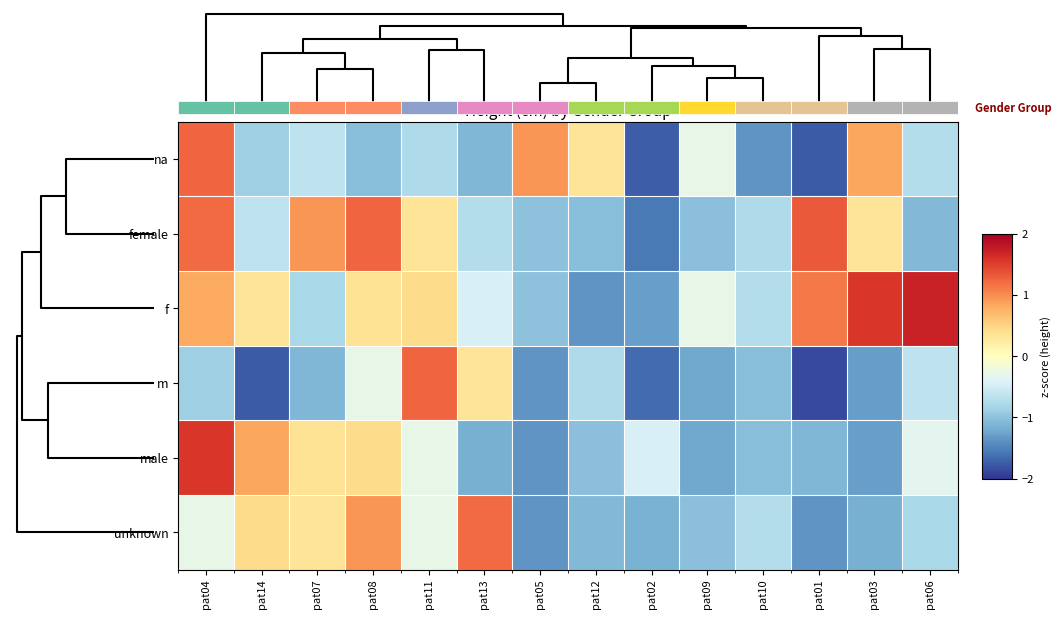

Reading left to right, extract all data points from this chart.

na: pat04=1.2	pat14=-0.9	pat07=-0.6	pat08=-1.0	pat11=-0.8	pat13=-1.1	pat05=0.9	pat12=0.3	pat02=-1.7	pat09=-0.3	pat10=-1.4	pat01=-1.8	pat03=0.8	pat06=-0.7
female: pat04=1.2	pat14=-0.6	pat07=0.9	pat08=1.2	pat11=0.3	pat13=-0.7	pat05=-1.0	pat12=-1.0	pat02=-1.6	pat09=-1.0	pat10=-0.8	pat01=1.3	pat03=0.3	pat06=-1.1
f: pat04=0.8	pat14=0.3	pat07=-0.8	pat08=0.4	pat11=0.4	pat13=-0.5	pat05=-1.0	pat12=-1.4	pat02=-1.3	pat09=-0.3	pat10=-0.7	pat01=1.1	pat03=1.6	pat06=1.7
m: pat04=-0.9	pat14=-1.8	pat07=-1.1	pat08=-0.3	pat11=1.2	pat13=0.3	pat05=-1.4	pat12=-0.8	pat02=-1.6	pat09=-1.2	pat10=-1.0	pat01=-1.9	pat03=-1.3	pat06=-0.6
male: pat04=1.6	pat14=0.8	pat07=0.4	pat08=0.4	pat11=-0.3	pat13=-1.2	pat05=-1.4	pat12=-1.0	pat02=-0.5	pat09=-1.2	pat10=-1.0	pat01=-1.1	pat03=-1.3	pat06=-0.3
unknown: pat04=-0.3	pat14=0.4	pat07=0.3	pat08=0.9	pat11=-0.3	pat13=1.2	pat05=-1.4	pat12=-1.1	pat02=-1.2	pat09=-1.0	pat10=-0.7	pat01=-1.4	pat03=-1.2	pat06=-0.8